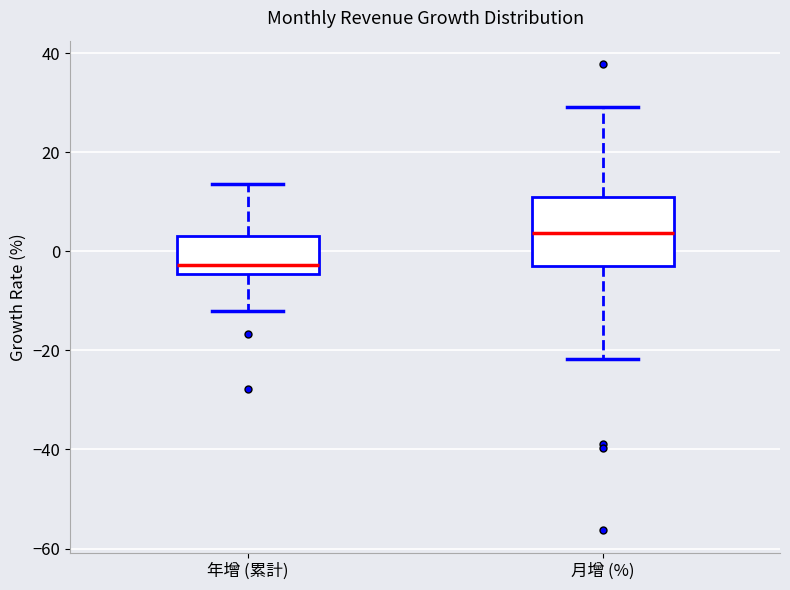

Which box's median line is the lowest?

年增 (累計)